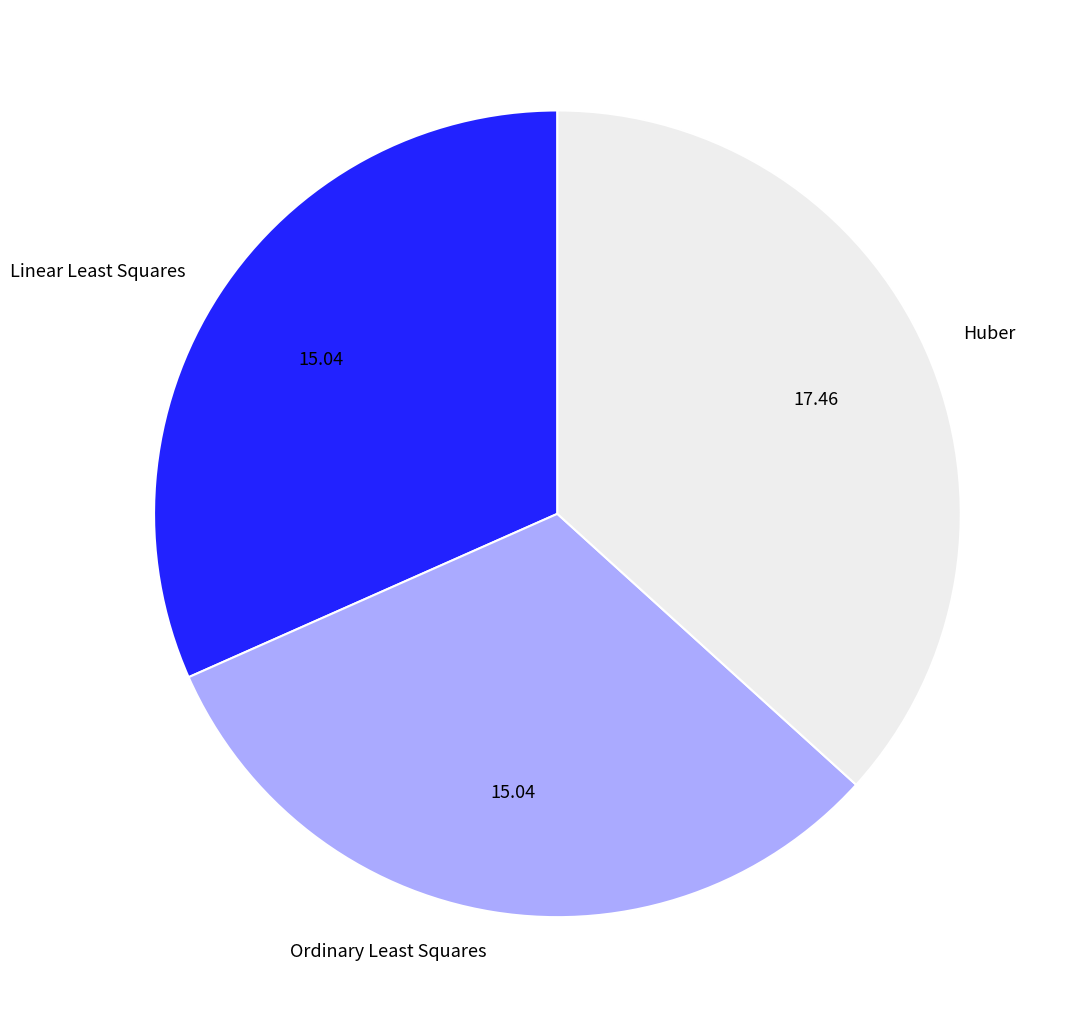

What is the largest slice in the pie chart?

Huber